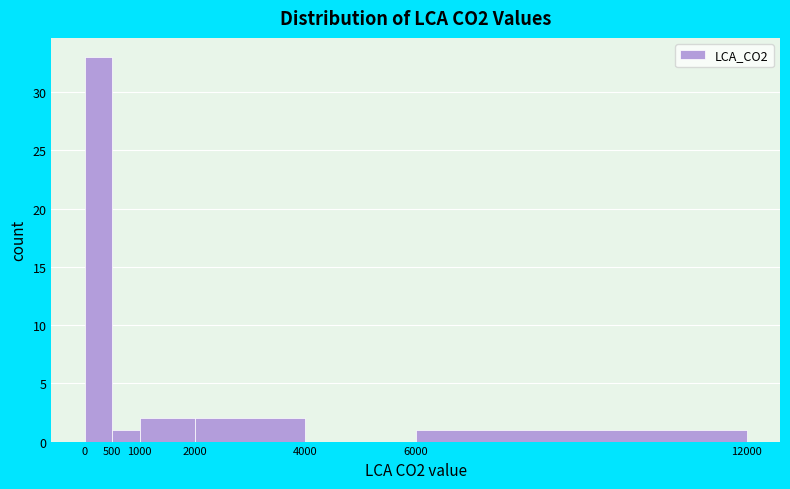

Reading left to right, list every bar in this chart as the range it spans on the x-axis followed by its height. The values are not printed on the chart, so give them approximately, as read against the axis.

0 to 500: 33
500 to 1000: 1
1000 to 2000: 2
2000 to 4000: 2
4000 to 6000: 0
6000 to 12000: 1